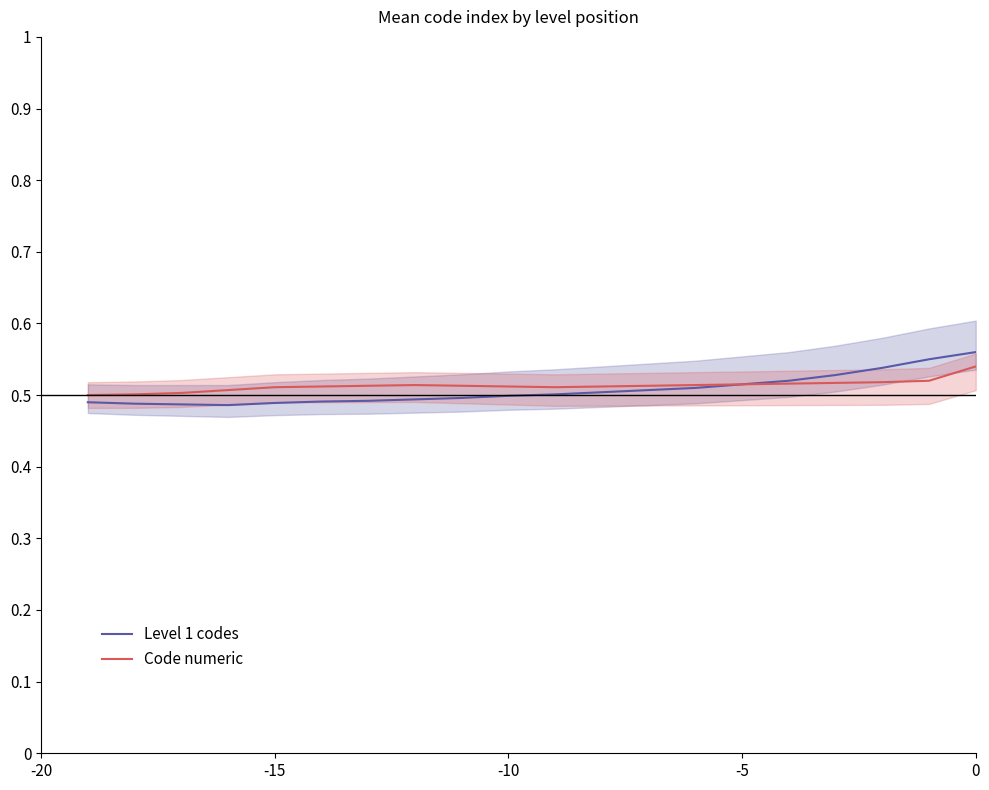

Which series has the largest range (max minus min)?

Level 1 codes